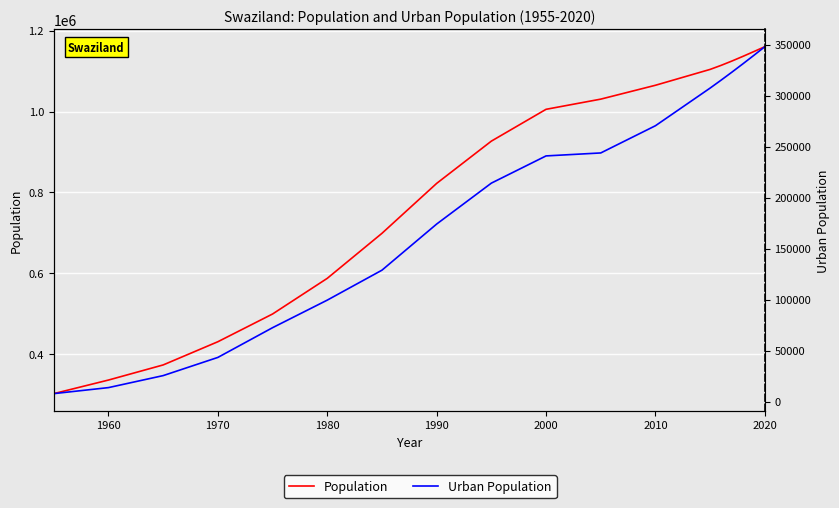

Rank the series by their average value, from highest to lowest.

Population, Urban Population